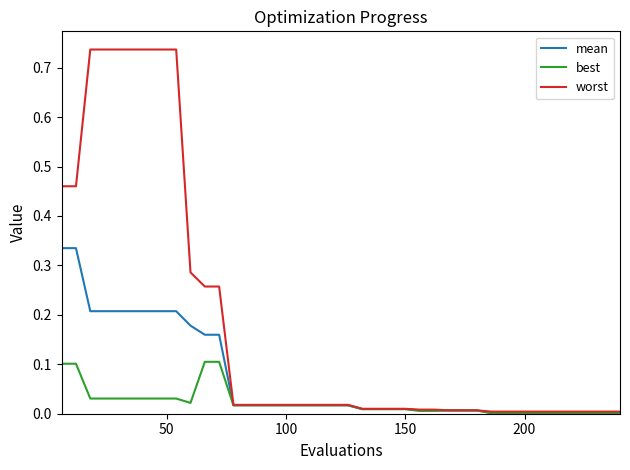

List the series in order of their overall mean, lowest first.

best, mean, worst